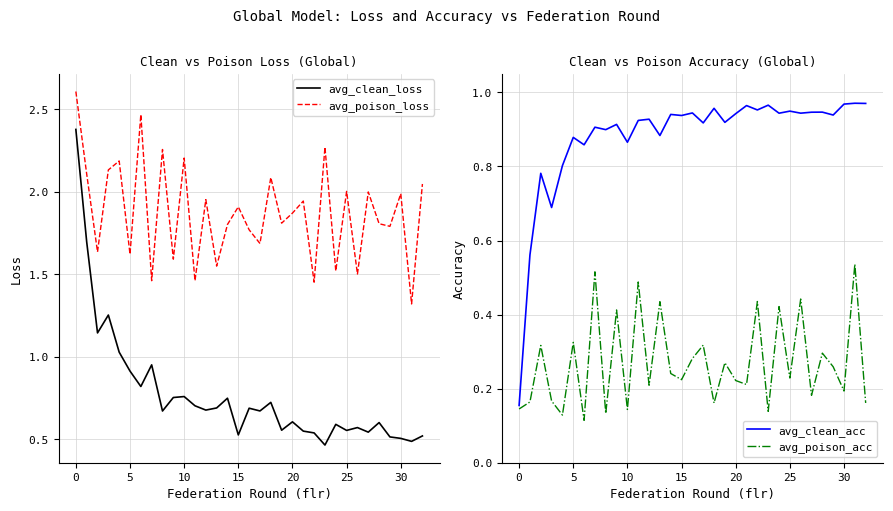

True or false: avg_clean_loss has a value of 0.2 at 30.

False